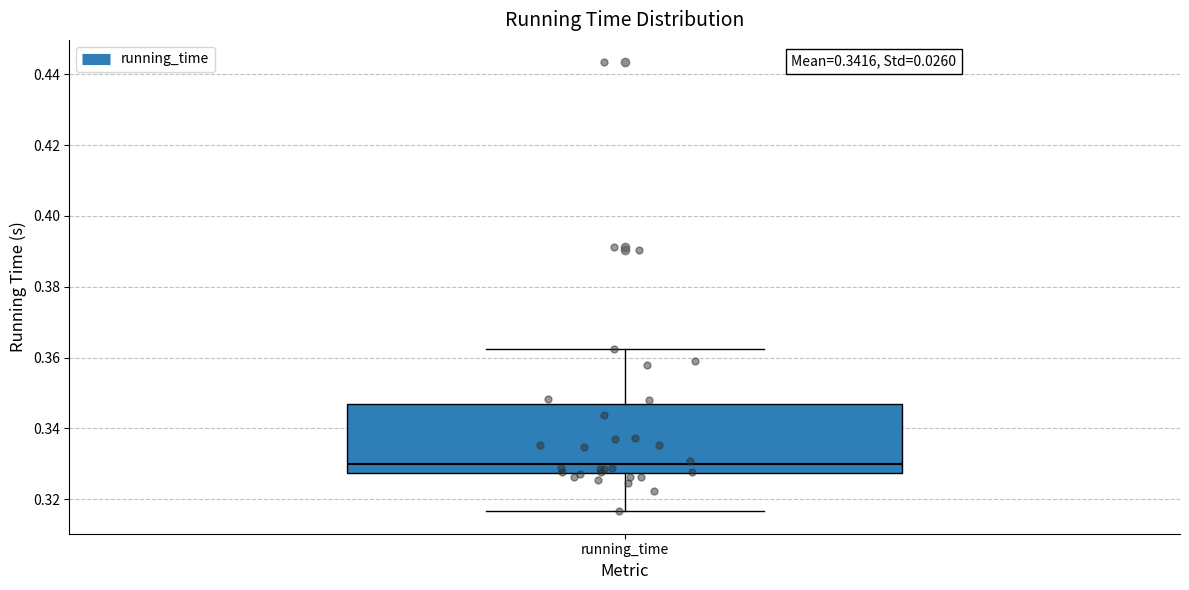

Read this box plot against the y-axis: the position of the median line, the range covered by the box, and the ends of both whiskers. The values are not printed on the chart, so give them approximately, as read against the axis.

median 0.330, box 0.328 to 0.346, whiskers 0.316 to 0.362